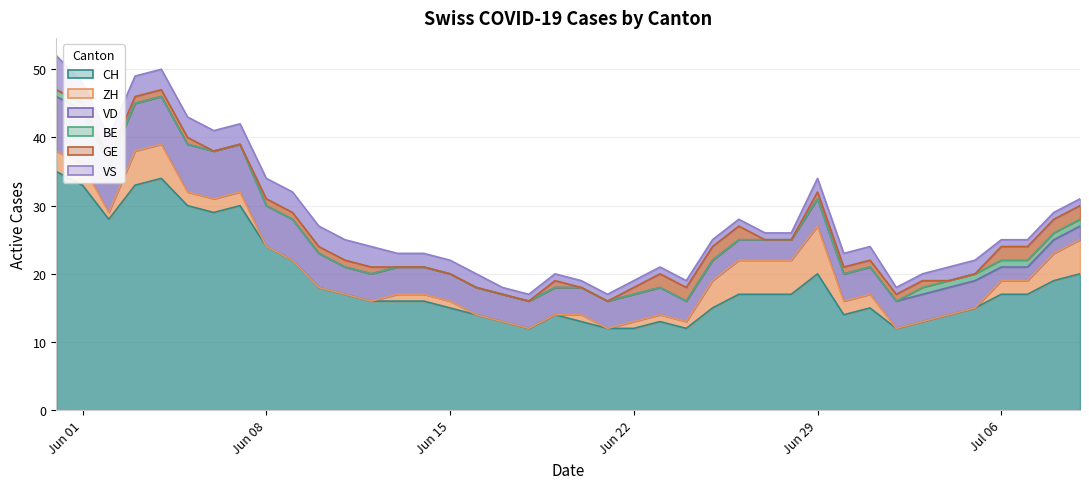

What are all the series names shown in the legend?

CH, ZH, VD, BE, GE, VS